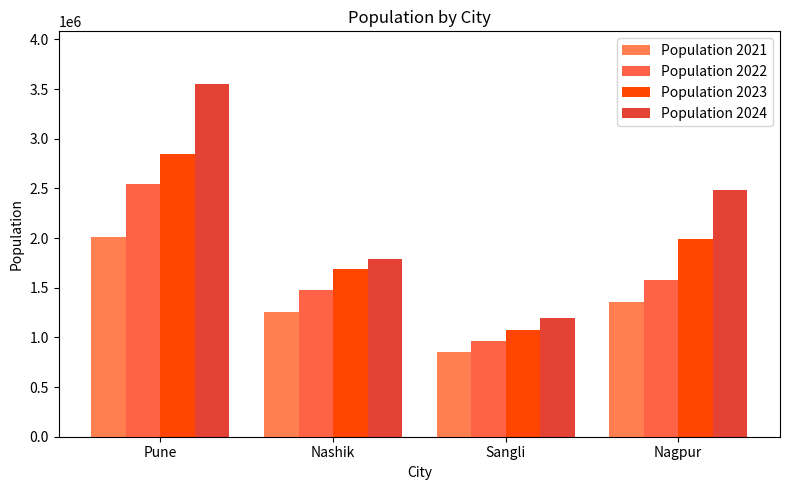

What is the maximum value shown in the chart?

3548796